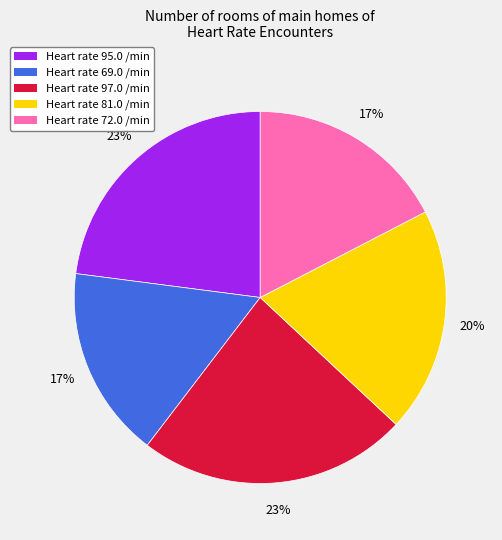

Is the sum of Heart rate 69.0 /min and Heart rate 95.0 /min greater than half?

No